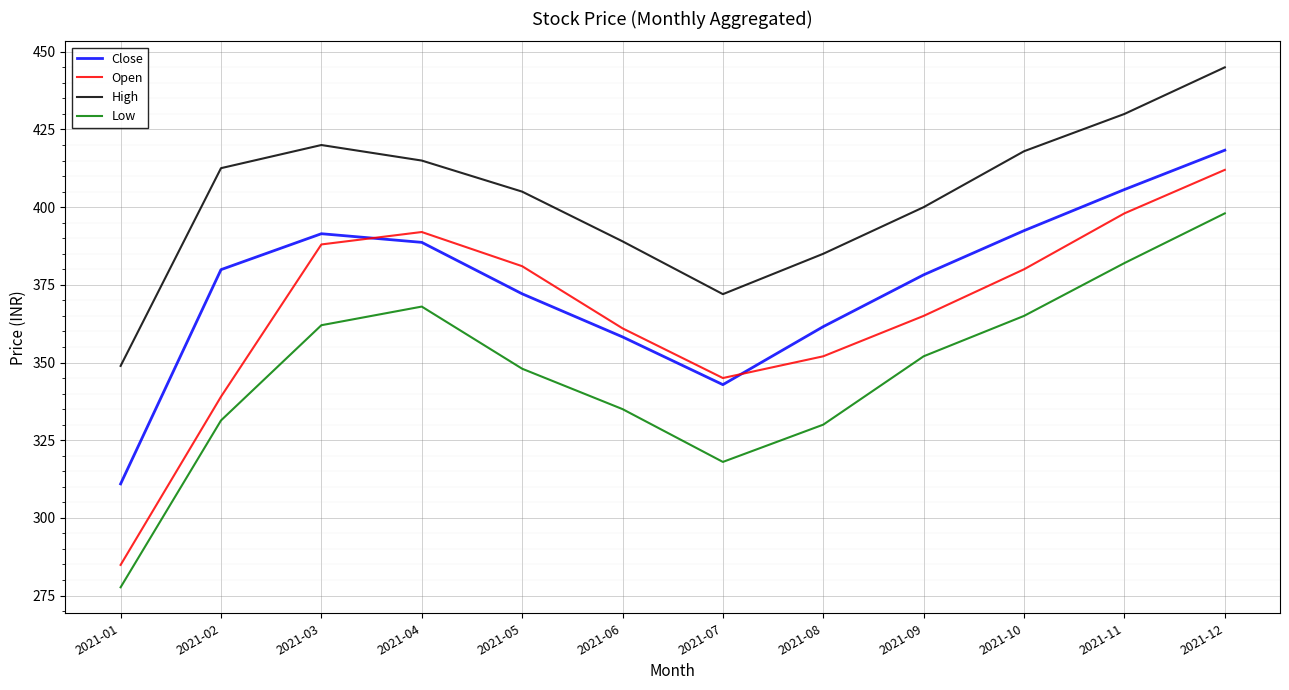

The value of Open at 2021-12 is 729.0. True or false?

False